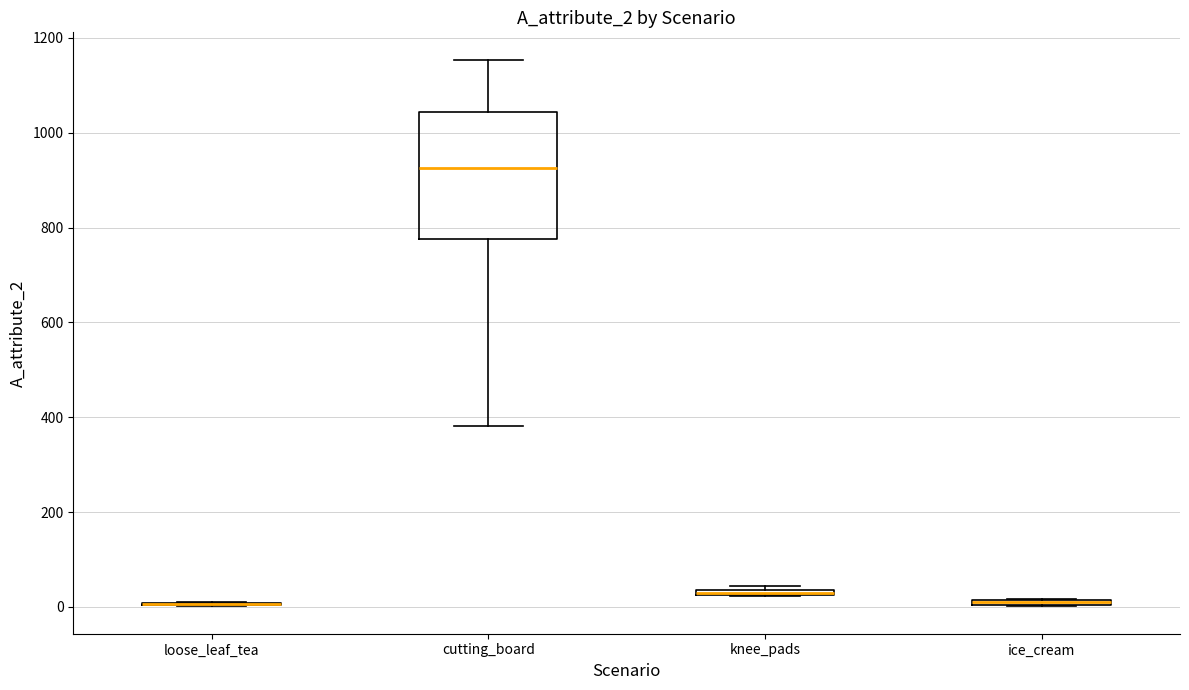

Which box is the tallest, from its lower edge to its upper edge?

cutting_board